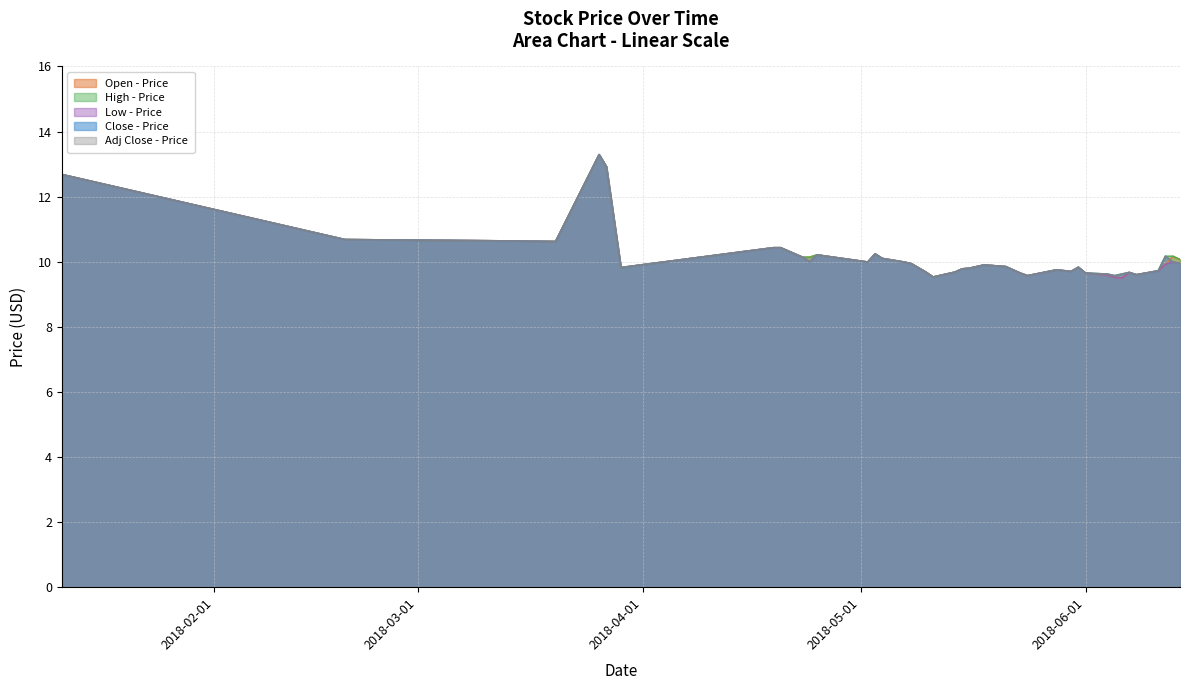

Is the value of Close at 2018-04-20 greater than the value of Open at 2018-05-28?

Yes